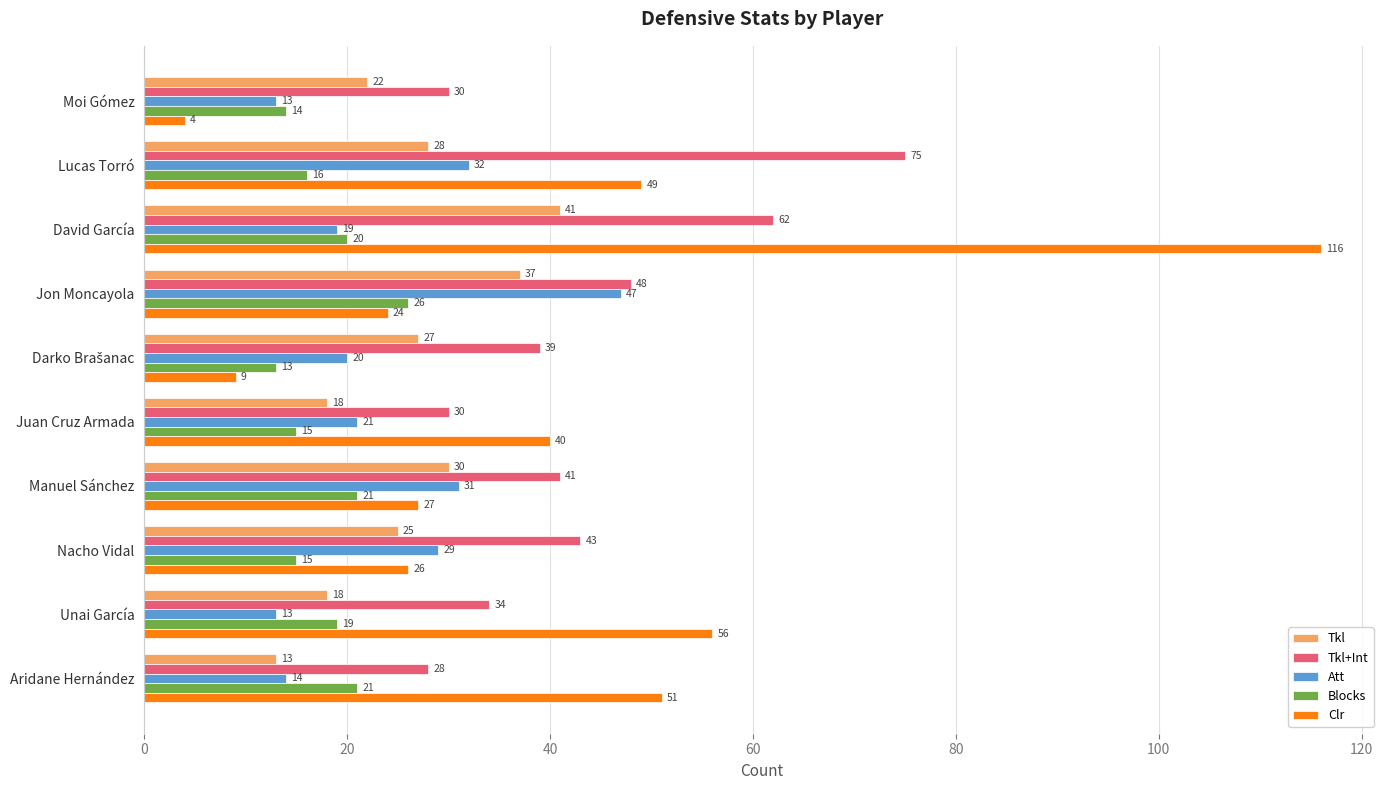

Is it true that Blocks equals 19 at Unai García?

True